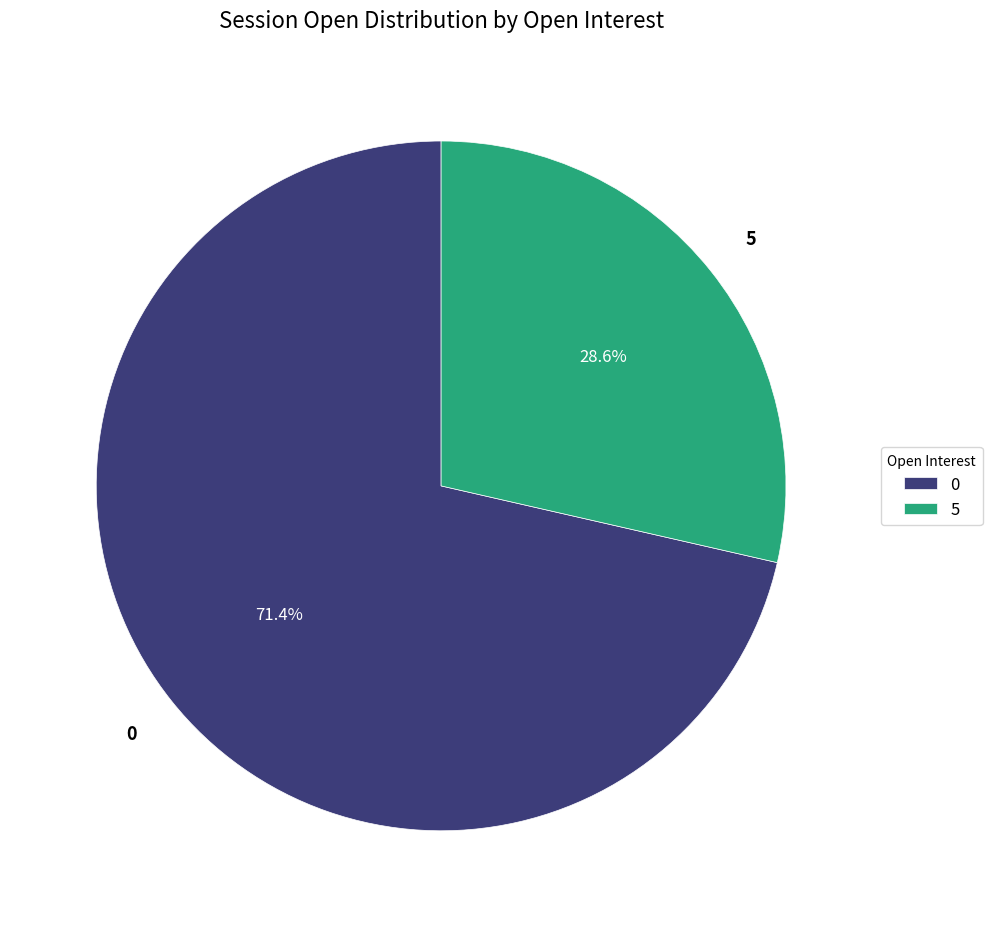

To the nearest percent, what is the difference between the largest and smallest slice percentages?

43%